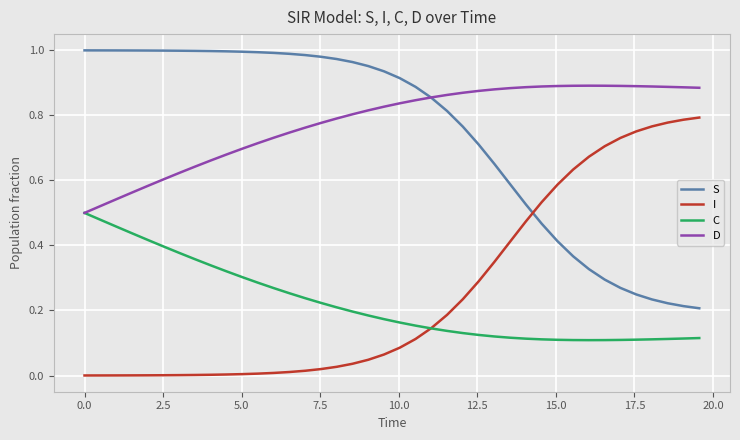

Which series ends up on top after the final intersection of I and S?

I